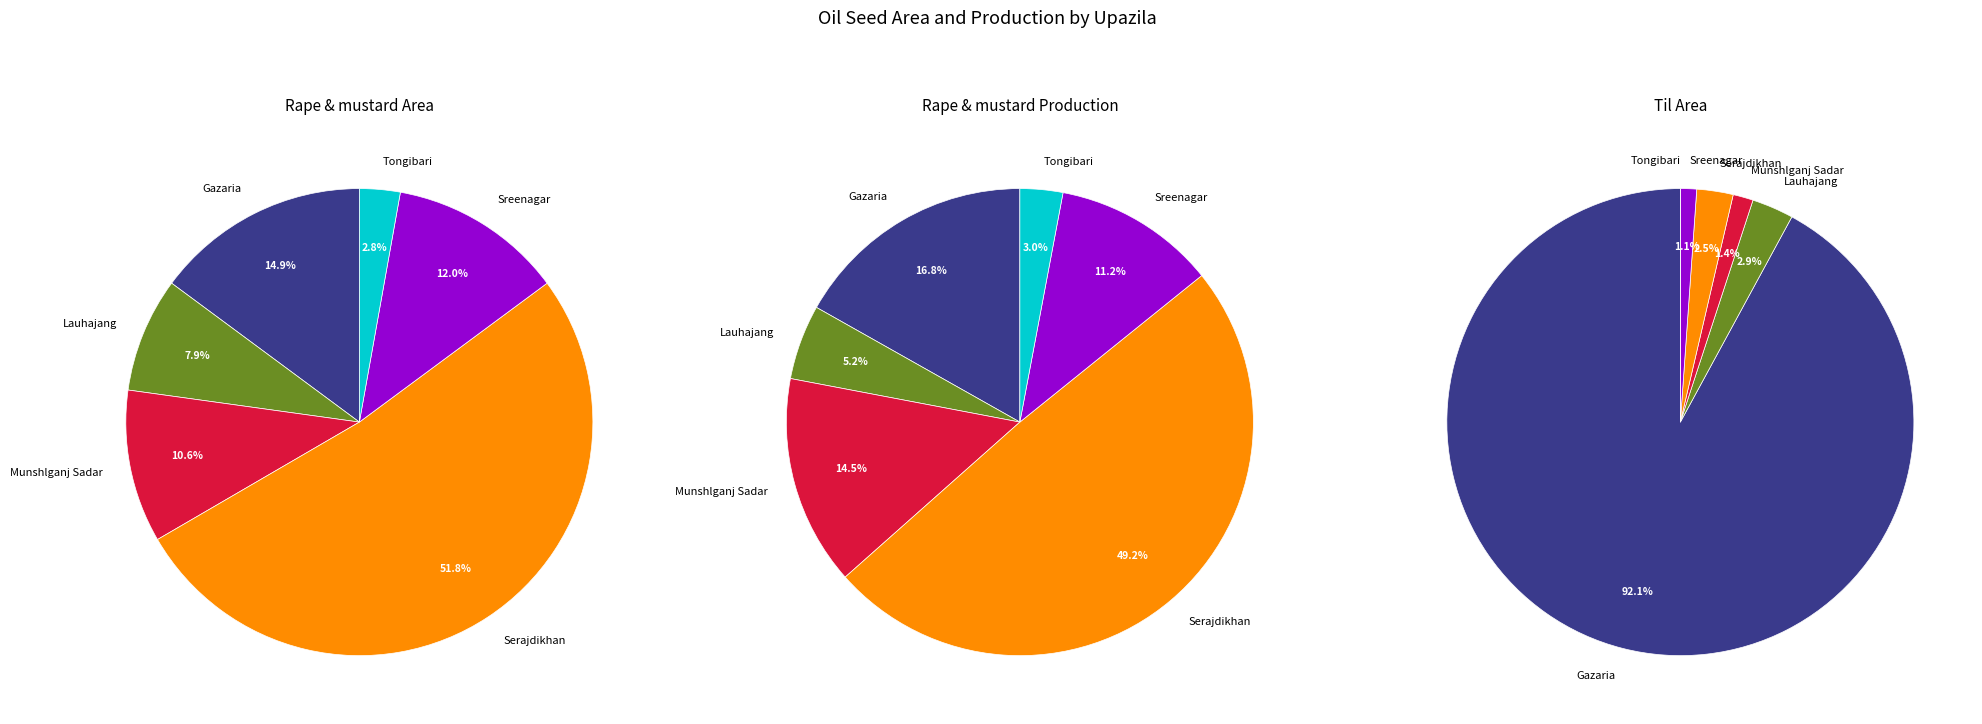

What portion of the pie excludes Gazaria?

85.1%